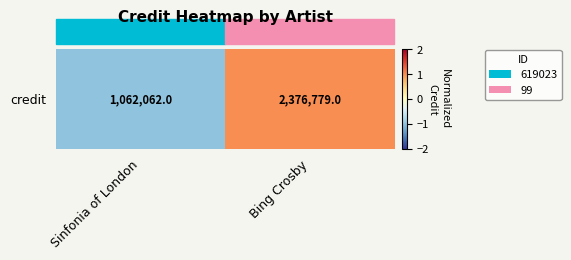

Reading right to left, extract all data points from this chart.

Bing Crosby=1.0	Sinfonia of London=-1.0